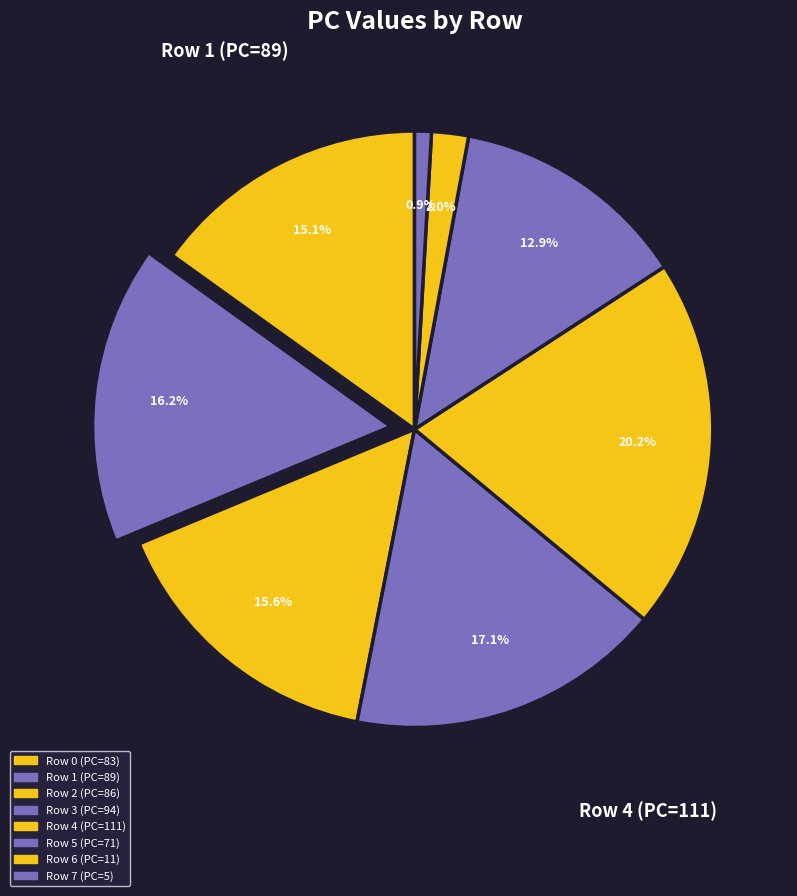

Which category has the biggest portion of the pie?

Row 4